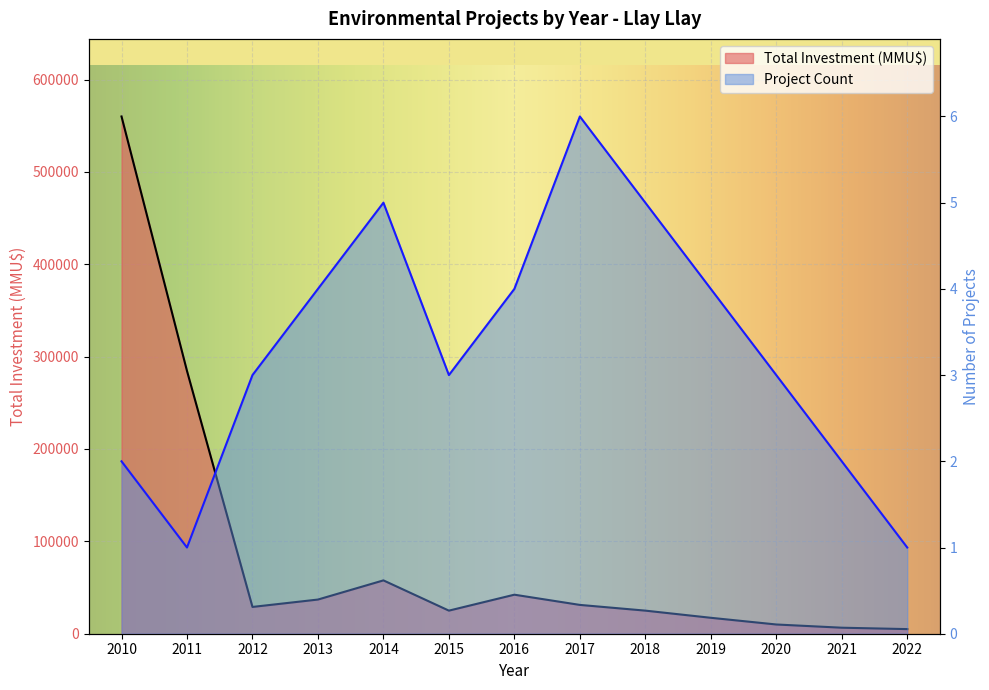

At which category does the chart reach its minimum across all series?

2011